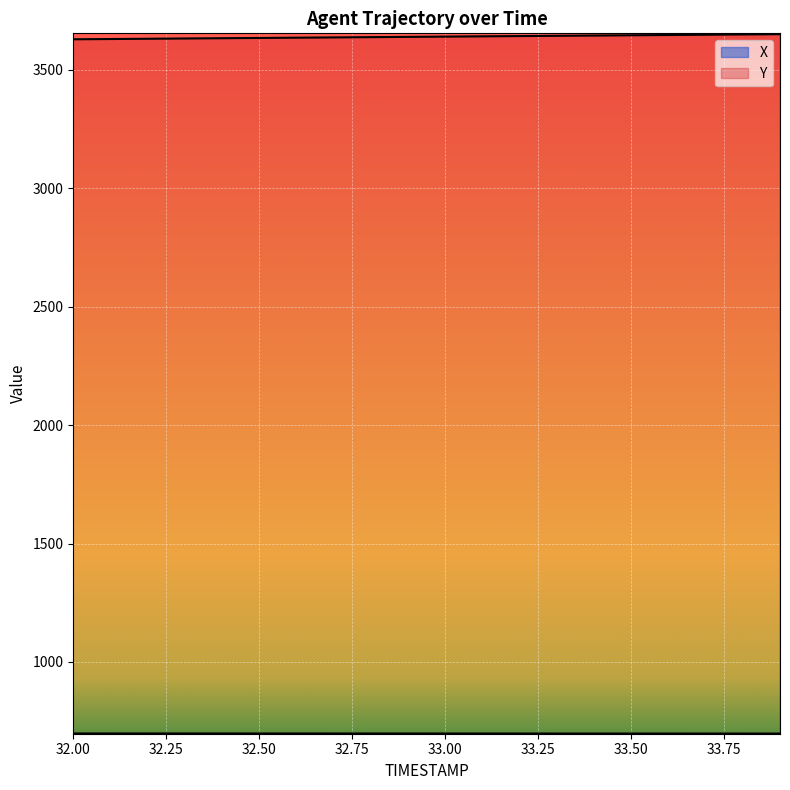

List the series in order of their peak value, lowest first.

X, Y